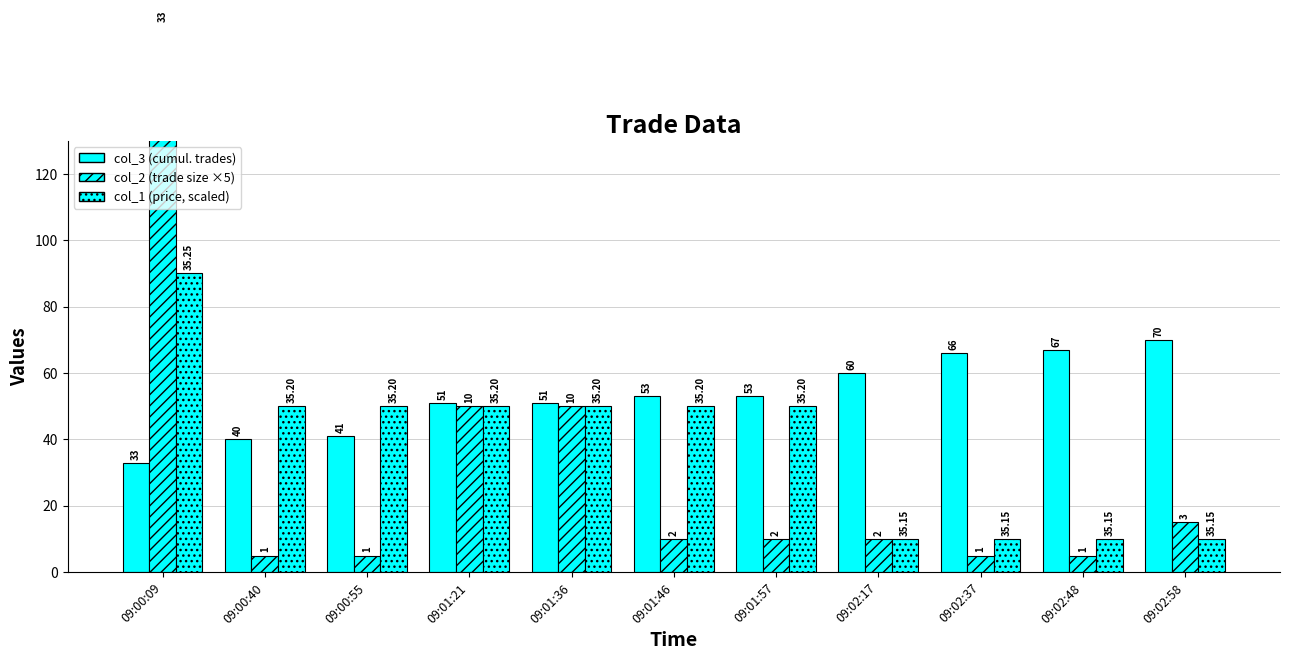

Which series has the widest spread of values?

col_2